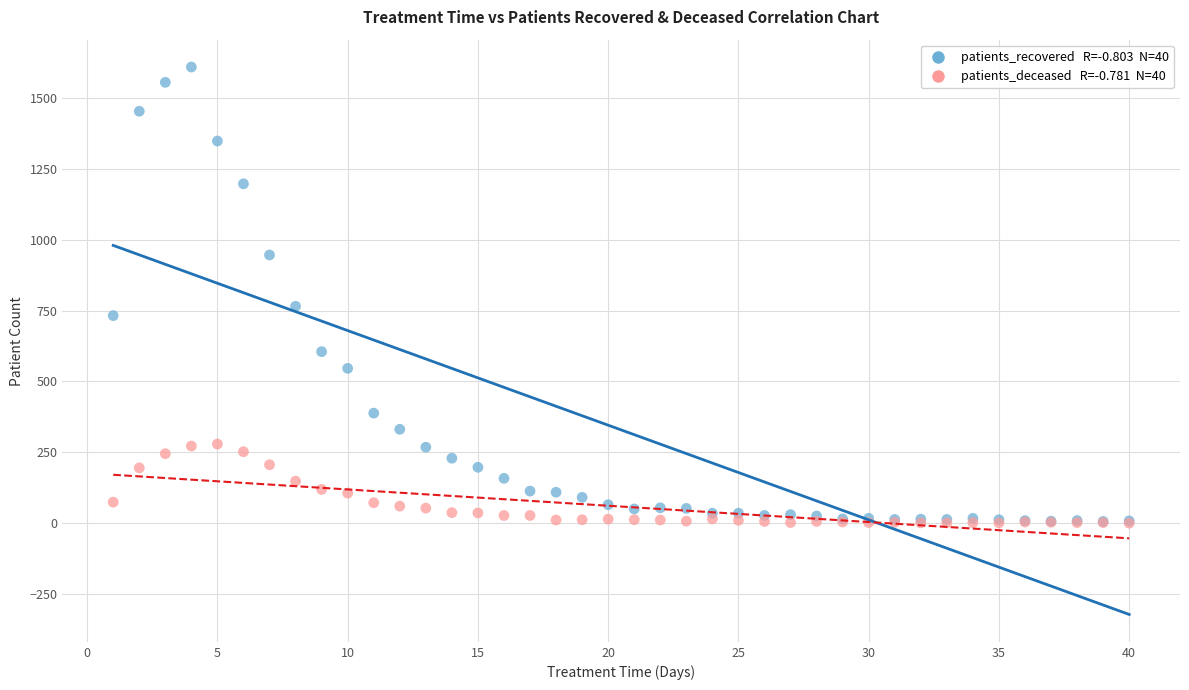

Across all series, what Y value is closest to 804?

765